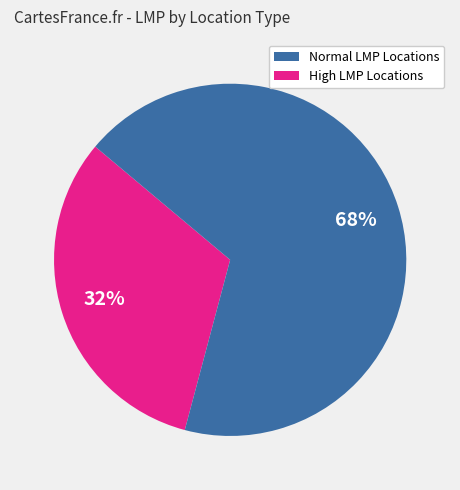

To the nearest percent, what is the difference between the largest and smallest slice percentages?

36%